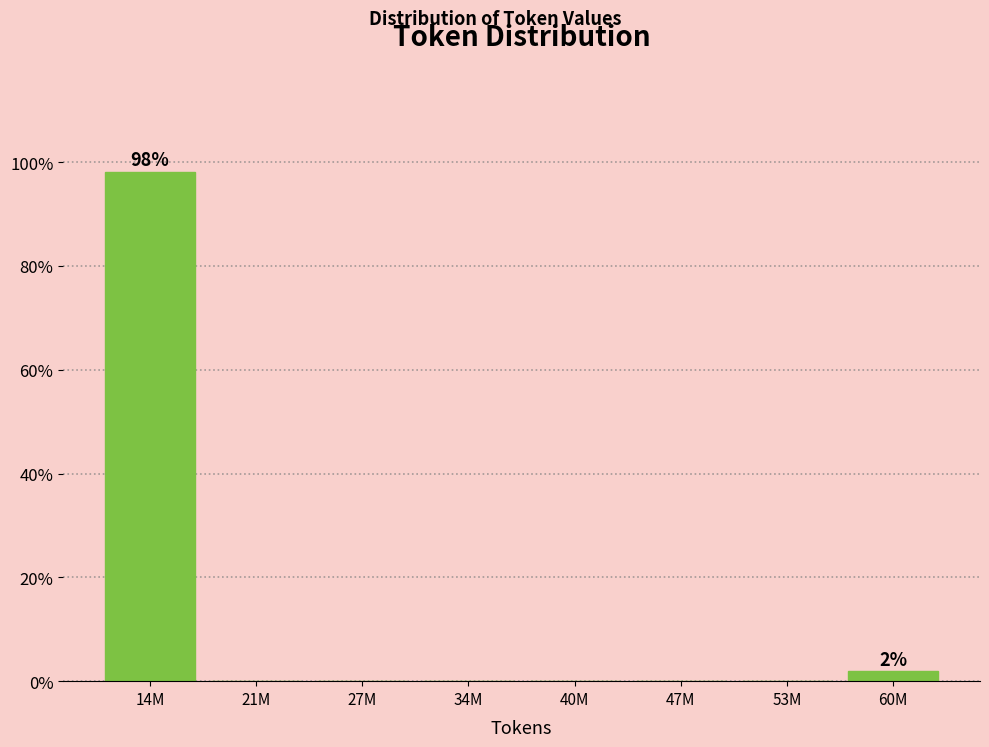

Reading left to right, extract all data points from this chart.

14M=98.1	21M=0.0	27M=0.0	34M=0.0	40M=0.0	47M=0.0	53M=0.0	60M=1.9